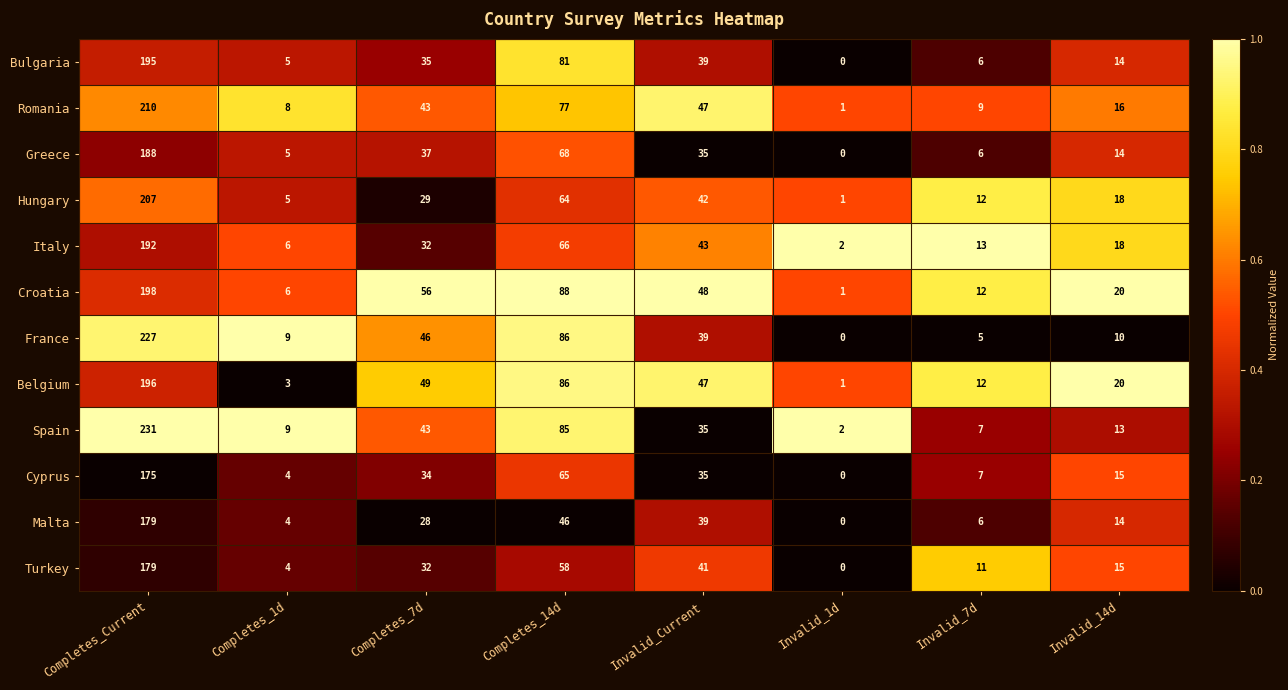

What is the difference between the maximum and minimum values in the Croatia series?

197